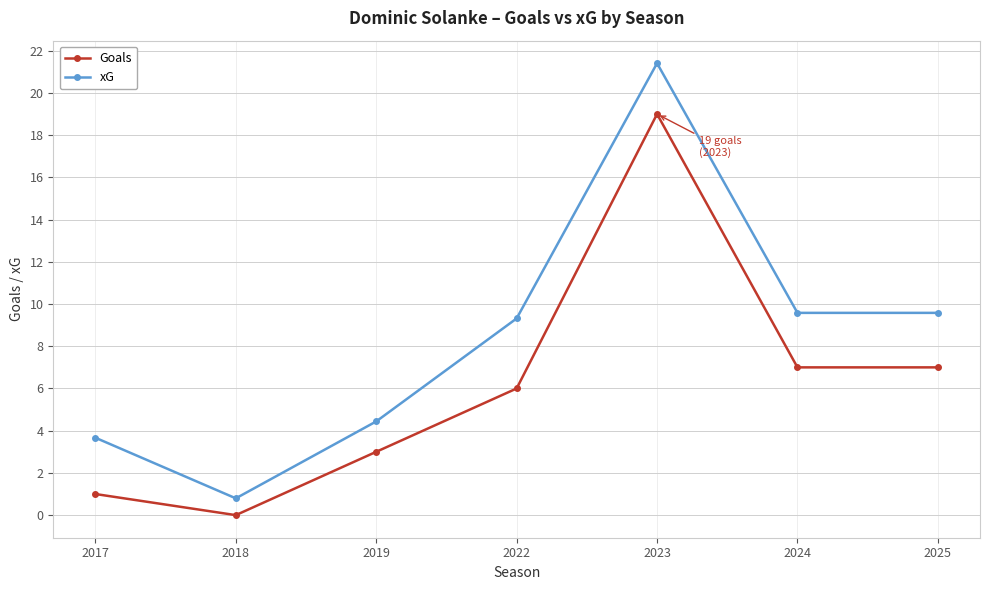

True or false: Goals and xG cross at least once.

False